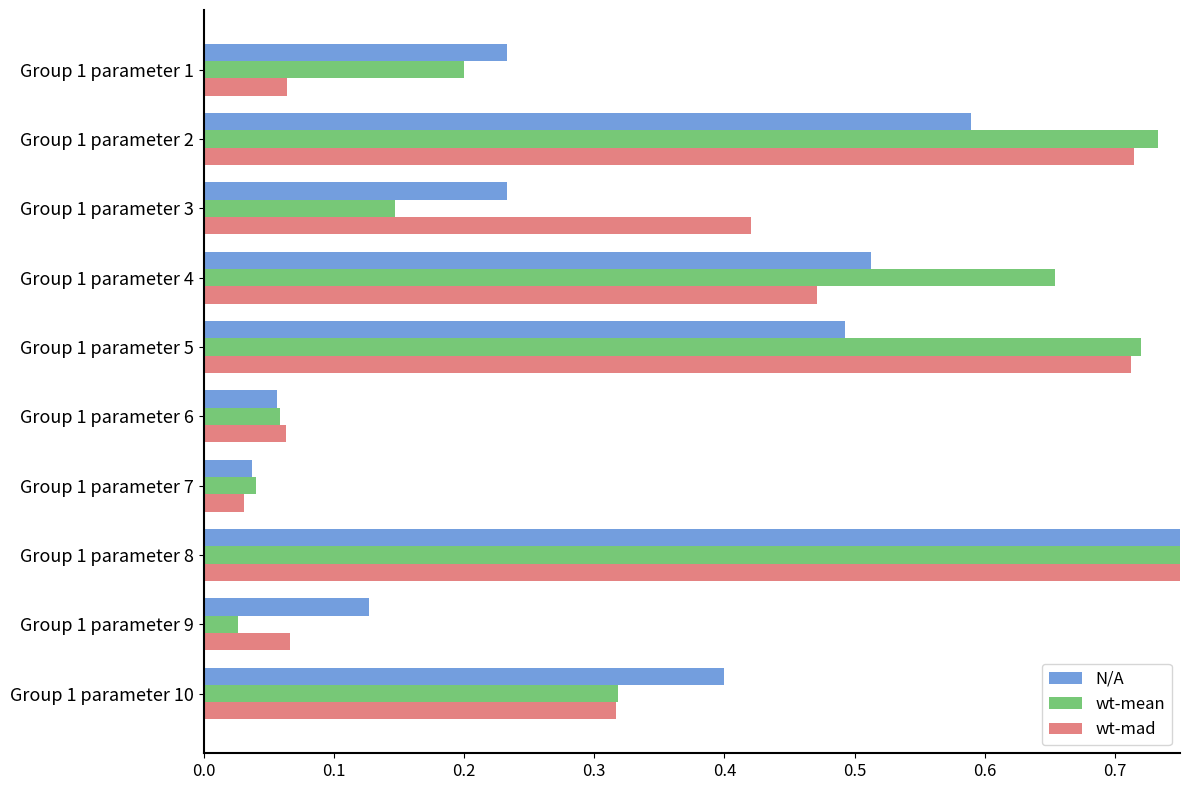

Rank the series by their maximum value, from highest to lowest.

wt-mad, wt-mean, N/A